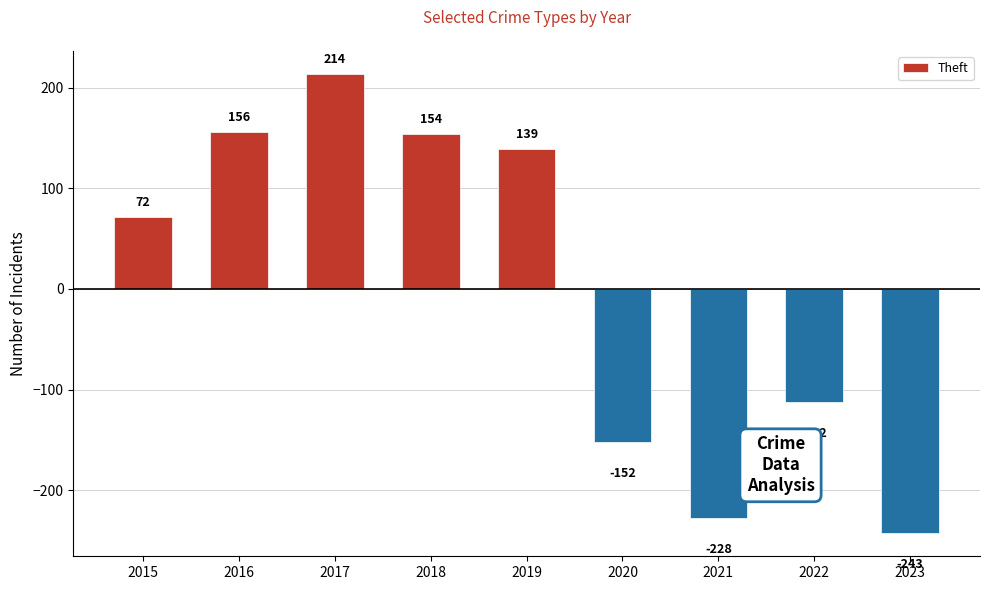

Reading left to right, extract all data points from this chart.

2015=72	2016=156	2017=214	2018=154	2019=139	2020=-152	2021=-228	2022=-112	2023=-243